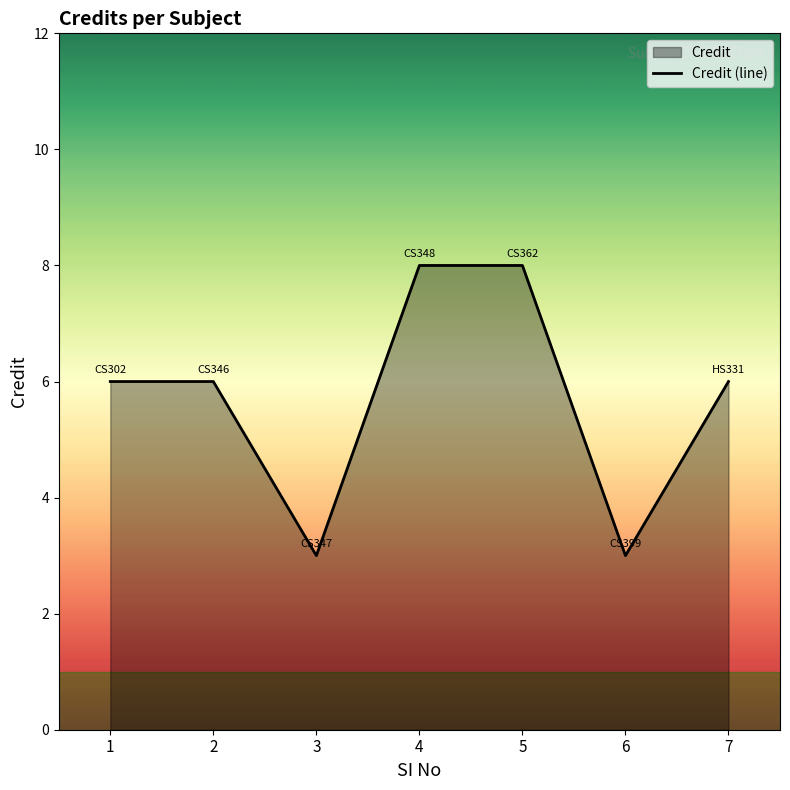

Reading left to right, list all the values displayed in this chart.

1=6	2=6	3=3	4=8	5=8	6=3	7=6